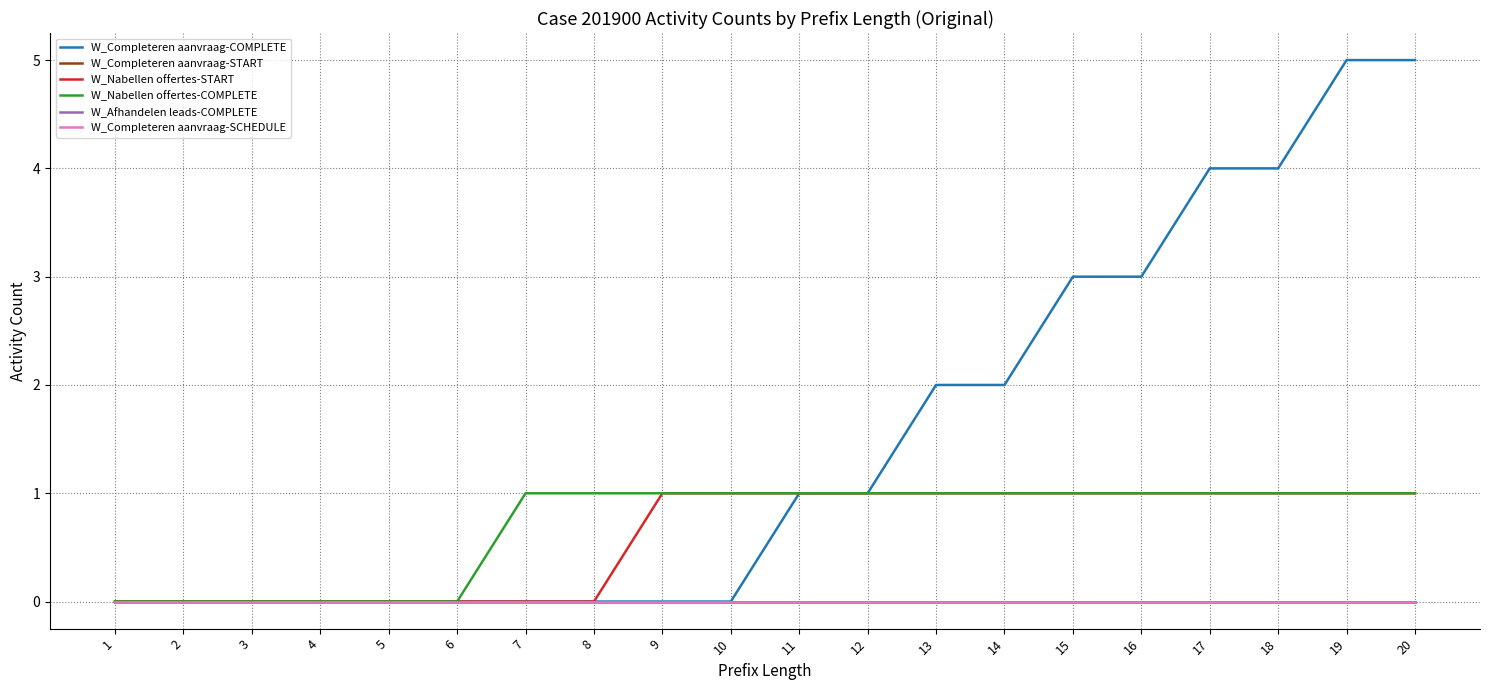

Reading left to right, list all the values displayed in this chart.

W_Completeren aanvraag-COMPLETE: 1=0	2=0	3=0	4=0	5=0	6=0	7=0	8=0	9=0	10=0	11=1	12=1	13=2	14=2	15=3	16=3	17=4	18=4	19=5	20=5
W_Completeren aanvraag-START: 1=0	2=0	3=0	4=0	5=0	6=0	7=0	8=0	9=0	10=0	11=0	12=0	13=0	14=0	15=0	16=0	17=0	18=0	19=0	20=0
W_Nabellen offertes-START: 1=0	2=0	3=0	4=0	5=0	6=0	7=0	8=0	9=1	10=1	11=1	12=1	13=1	14=1	15=1	16=1	17=1	18=1	19=1	20=1
W_Nabellen offertes-COMPLETE: 1=0	2=0	3=0	4=0	5=0	6=0	7=1	8=1	9=1	10=1	11=1	12=1	13=1	14=1	15=1	16=1	17=1	18=1	19=1	20=1
W_Afhandelen leads-COMPLETE: 1=0	2=0	3=0	4=0	5=0	6=0	7=0	8=0	9=0	10=0	11=0	12=0	13=0	14=0	15=0	16=0	17=0	18=0	19=0	20=0
W_Completeren aanvraag-SCHEDULE: 1=0	2=0	3=0	4=0	5=0	6=0	7=0	8=0	9=0	10=0	11=0	12=0	13=0	14=0	15=0	16=0	17=0	18=0	19=0	20=0